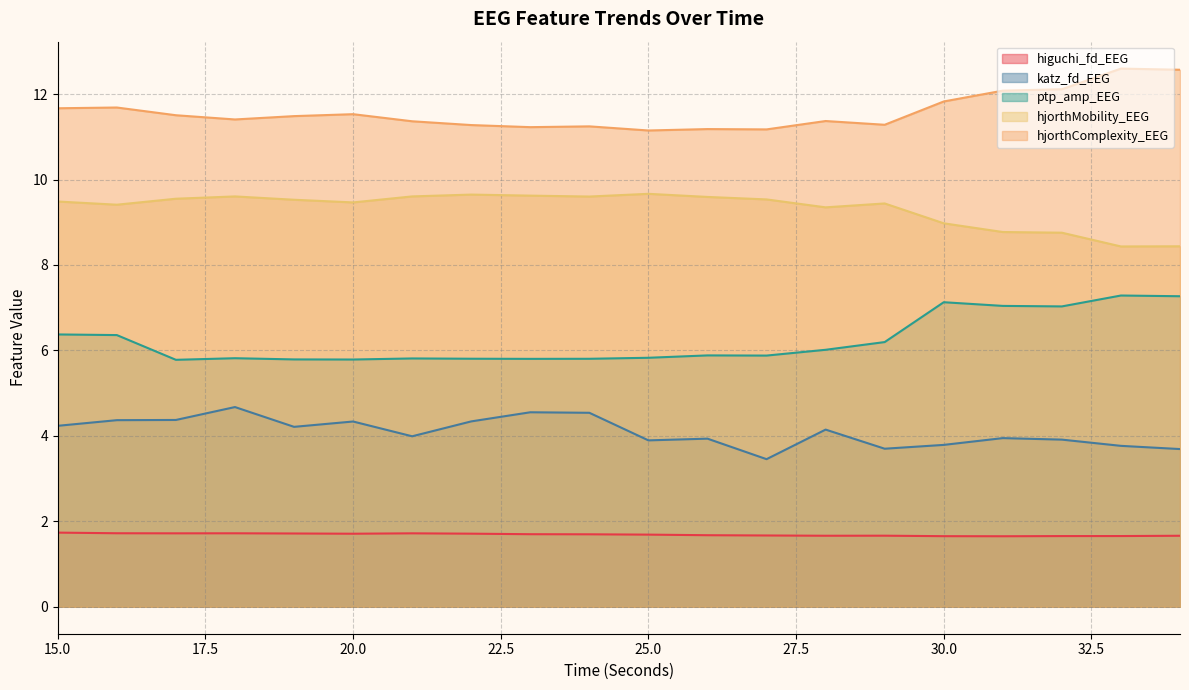

Reading left to right, transcribe all the data shown in this chart.

higuchi_fd_EEG: 1.7	1.7	1.7	1.7	1.7	1.7	1.7	1.7	1.7	1.7	1.7	1.7	1.7	1.7	1.7	1.7	1.7	1.7	1.7	1.7
katz_fd_EEG: 4.2	4.4	4.4	4.7	4.2	4.3	4.0	4.3	4.6	4.5	3.9	3.9	3.5	4.1	3.7	3.8	3.9	3.9	3.8	3.7
ptp_amp_EEG: 6.4	6.4	5.8	5.8	5.8	5.8	5.8	5.8	5.8	5.8	5.8	5.9	5.9	6.0	6.2	7.1	7.0	7.0	7.3	7.3
hjorthMobility_EEG: 9.5	9.4	9.6	9.6	9.5	9.5	9.6	9.6	9.6	9.6	9.7	9.6	9.5	9.3	9.4	9.0	8.8	8.8	8.4	8.4
hjorthComplexity_EEG: 11.7	11.7	11.5	11.4	11.5	11.5	11.4	11.3	11.2	11.2	11.1	11.2	11.2	11.4	11.3	11.8	12.1	12.1	12.6	12.6